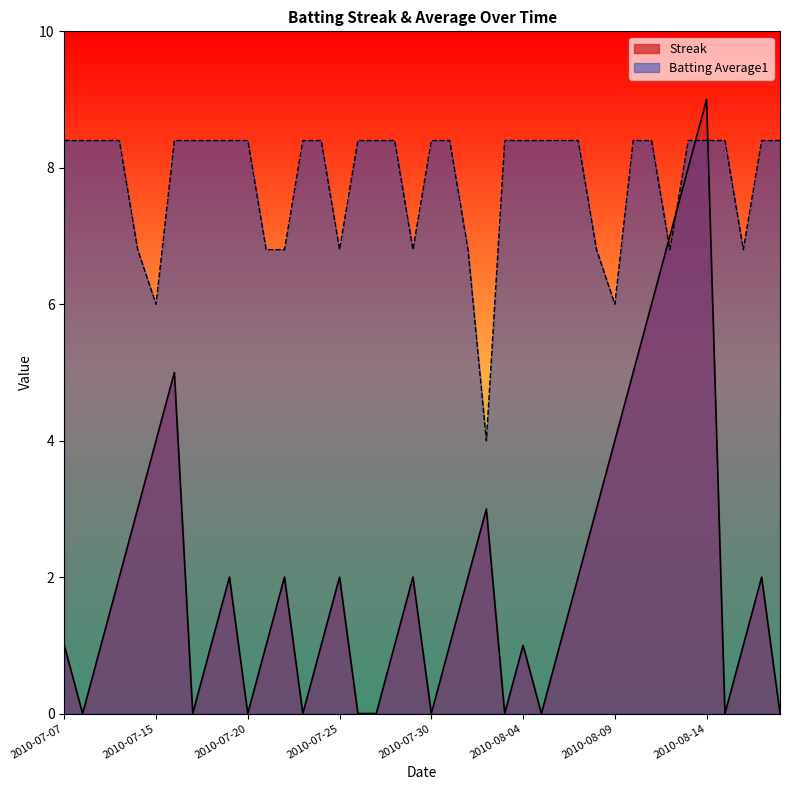

True or false: Streak has a value of 0.0 at 2010-07-27.

True